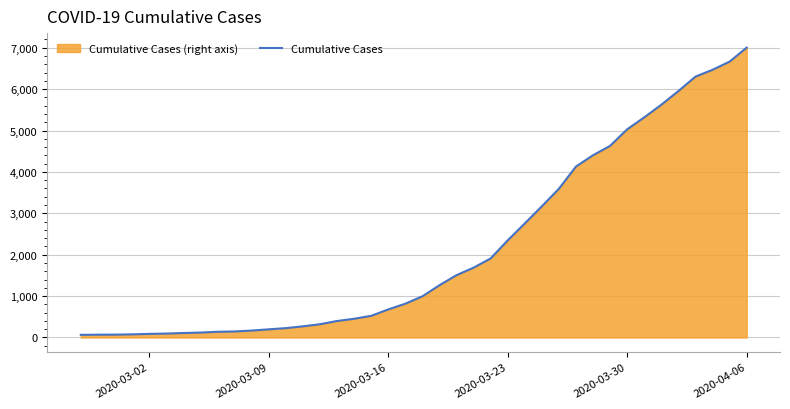

How many series are shown in this chart?

1